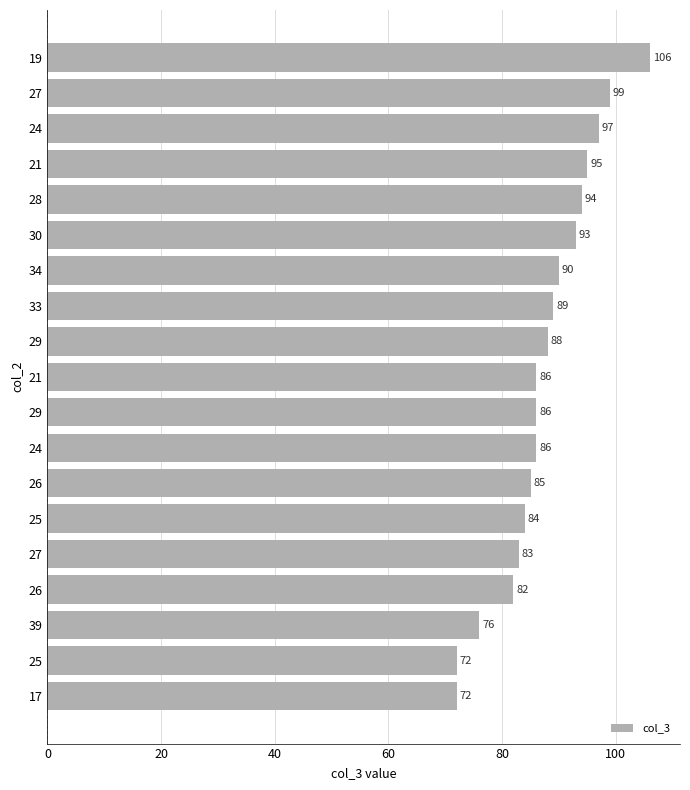

What is the smallest value displayed?

72